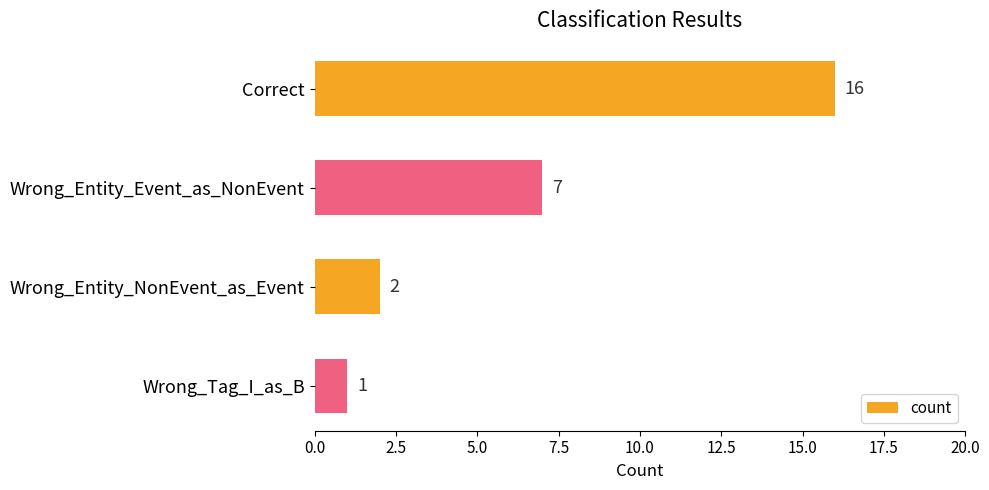

What is the maximum value shown in the chart?

16